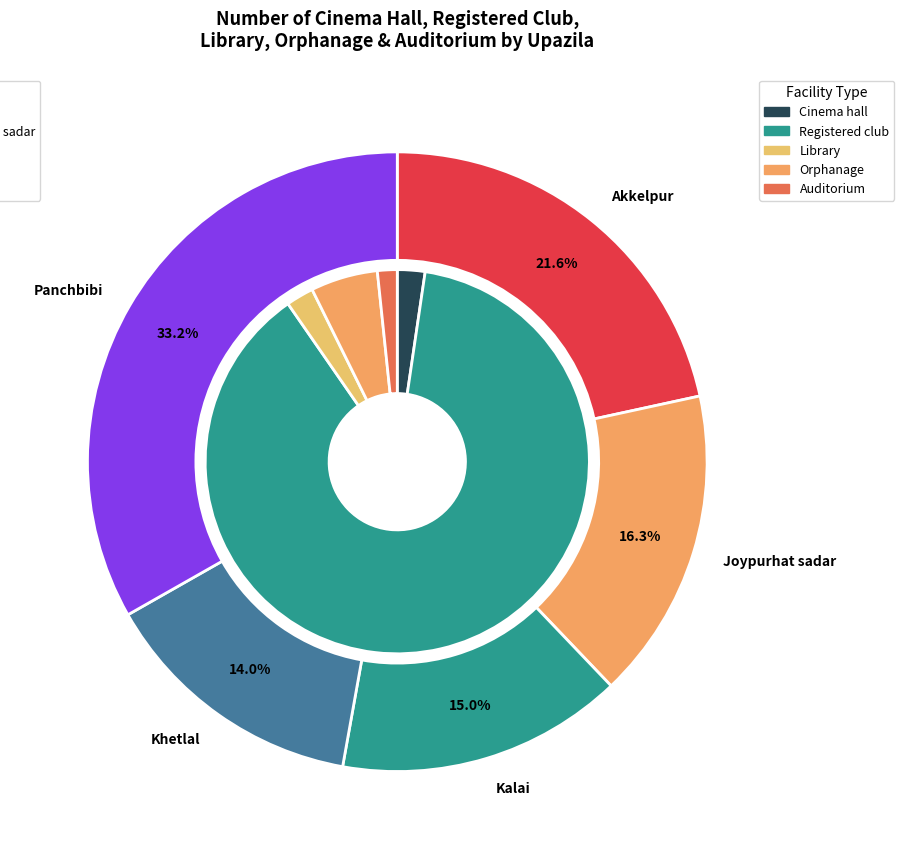

Count the number of slices in the pie.

5